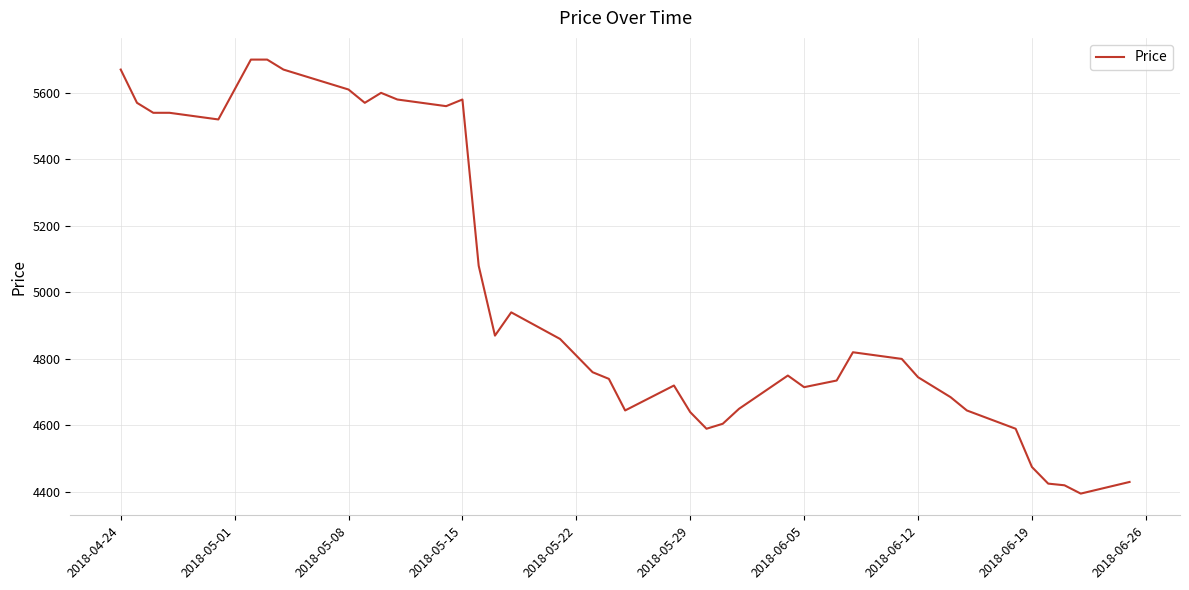

How many distinct data groups are displayed?

1